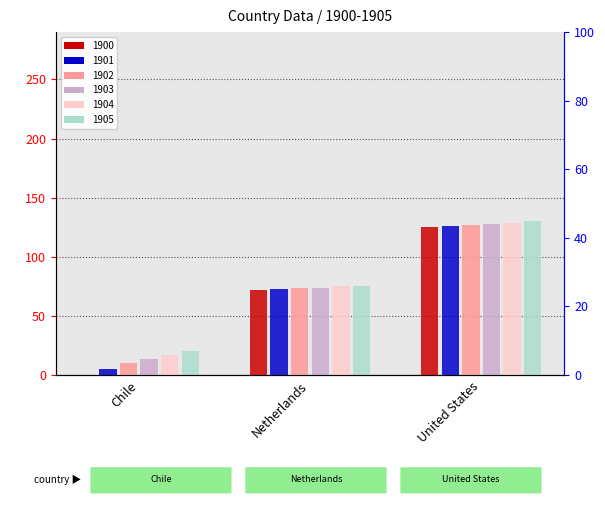

How many data points in 1902 are above 74?

1